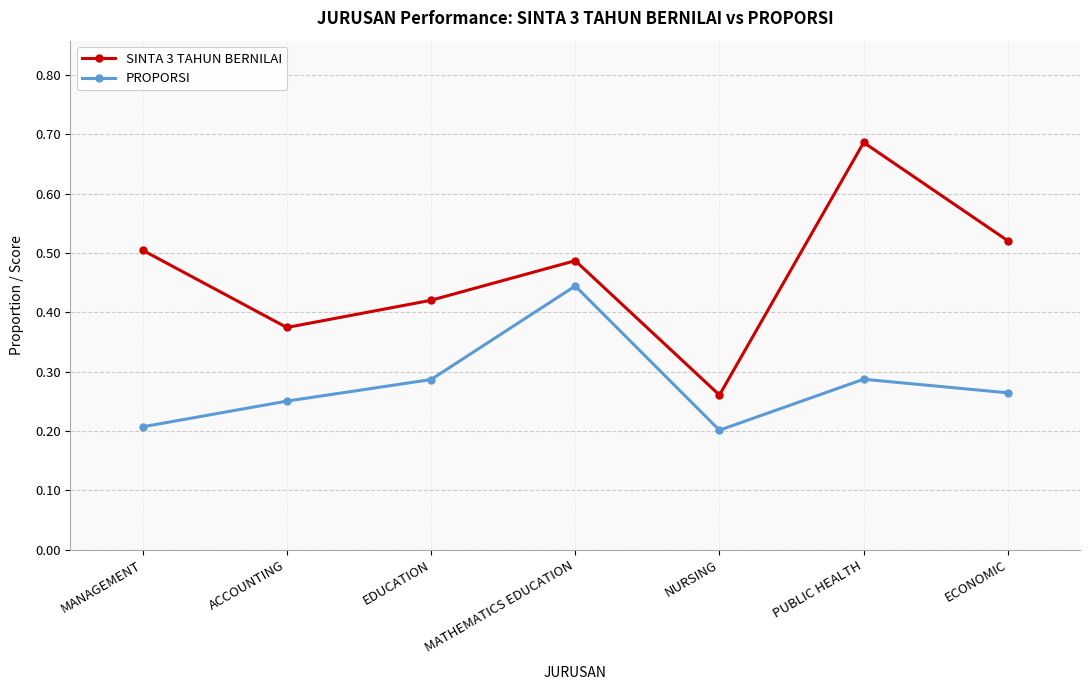

What position from the right is MANAGEMENT?

7